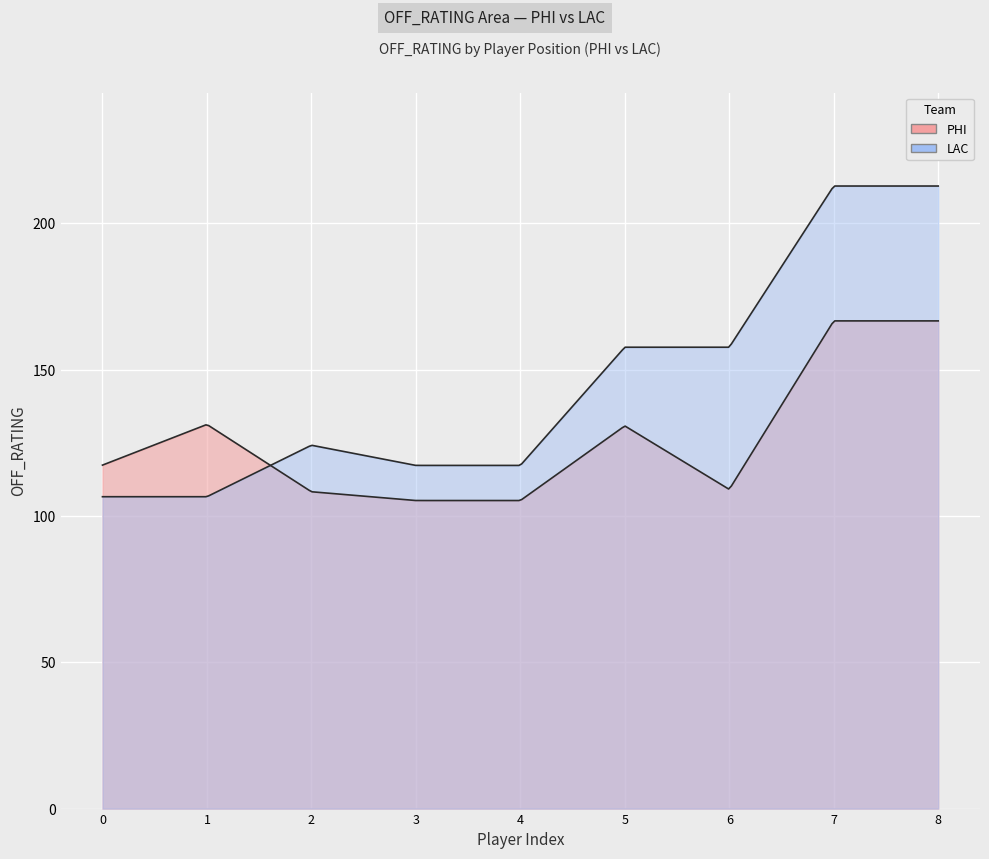

At how many categories does at least one series exceed 167?

2